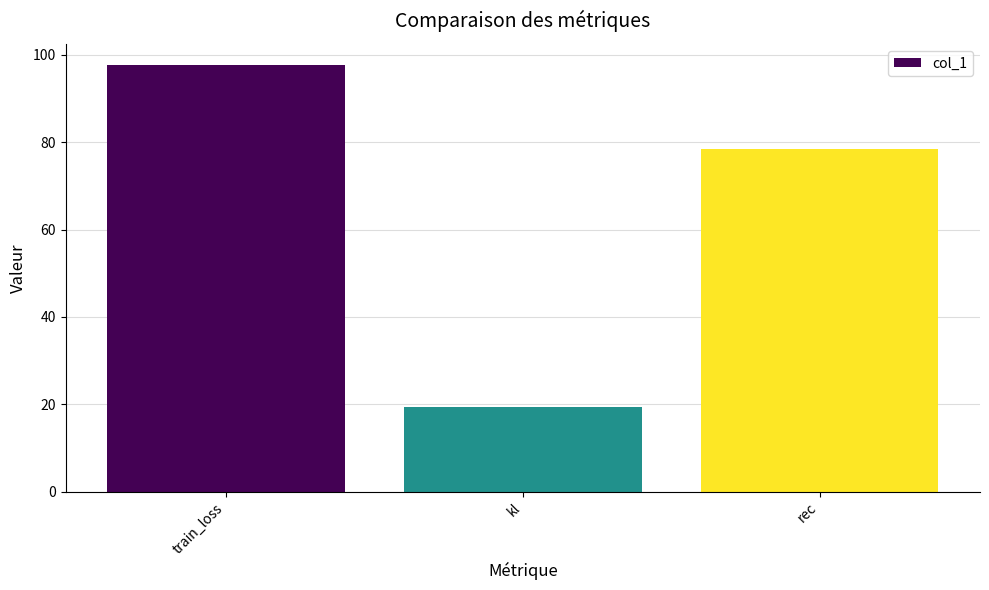

True or false: the data shows 113.5 at rec.

False